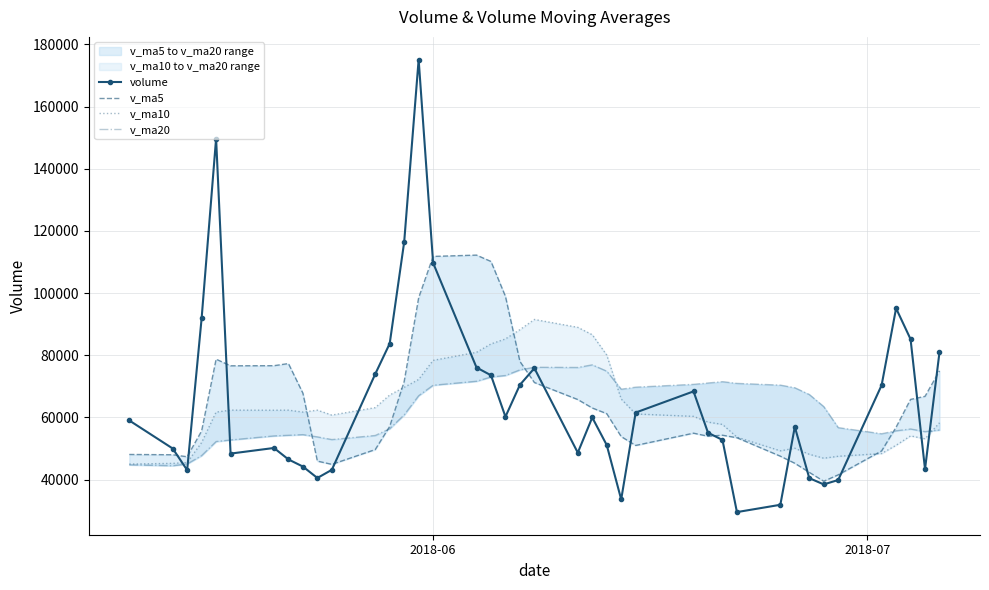

What is the maximum value for volume?

175145.9